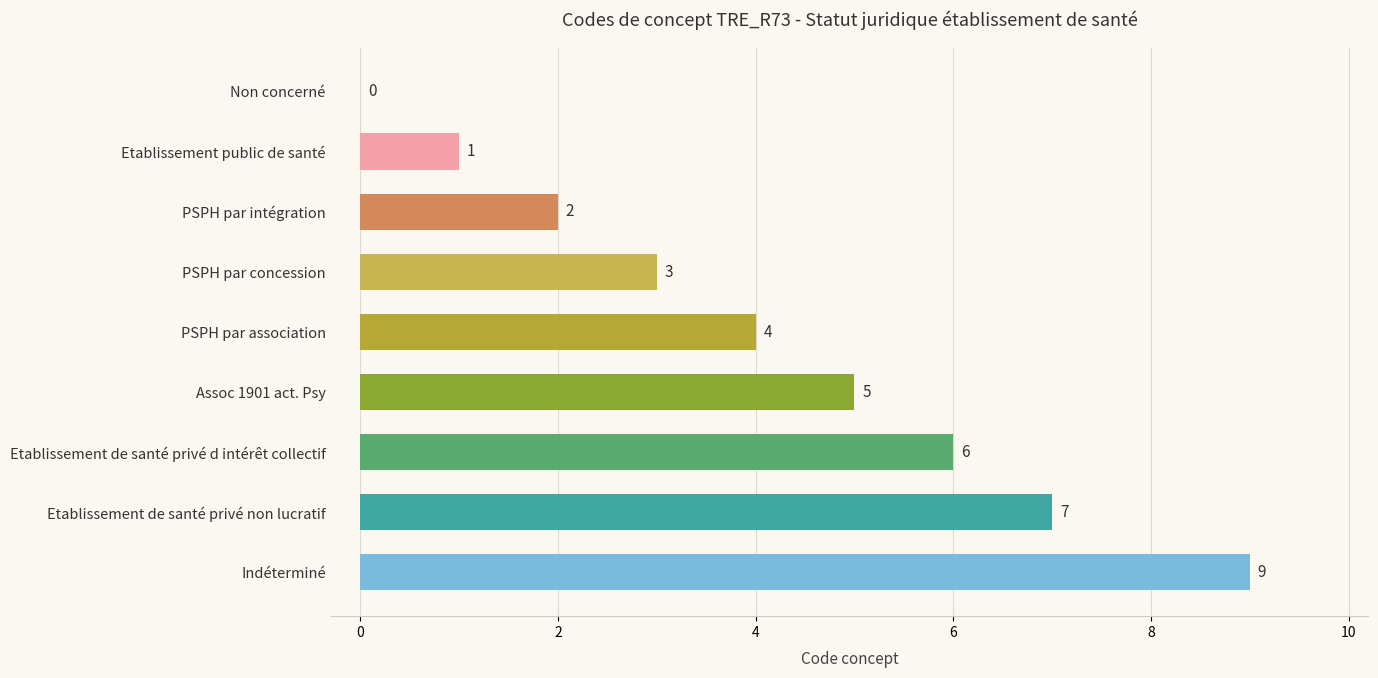

What is the sum of all values?

37